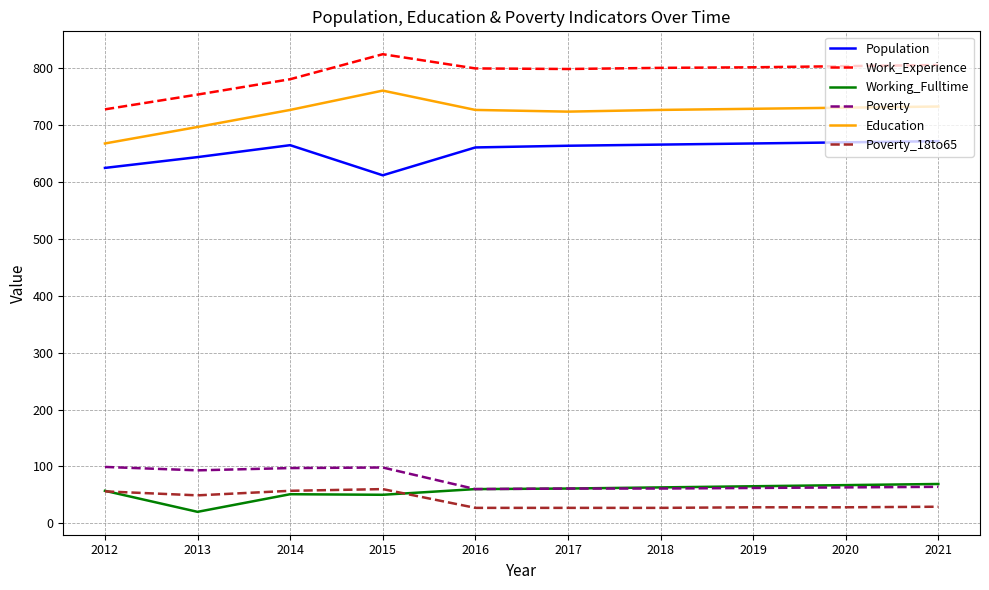

True or false: Poverty and Population cross at least once.

False